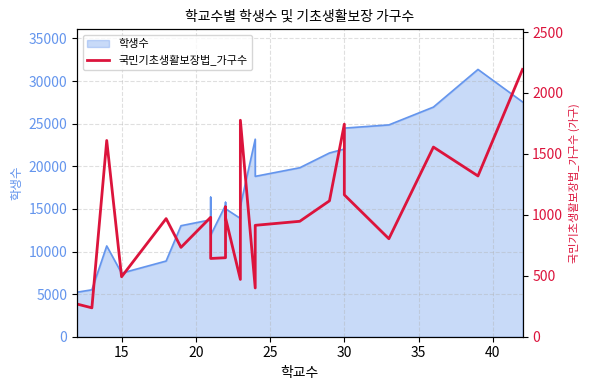

How many values exceed 969?

12